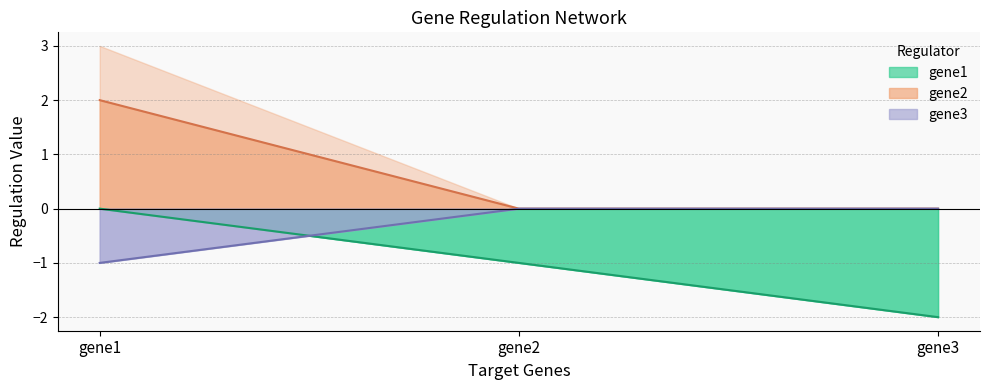

What is the difference between the maximum and minimum values in the gene2 series?

2